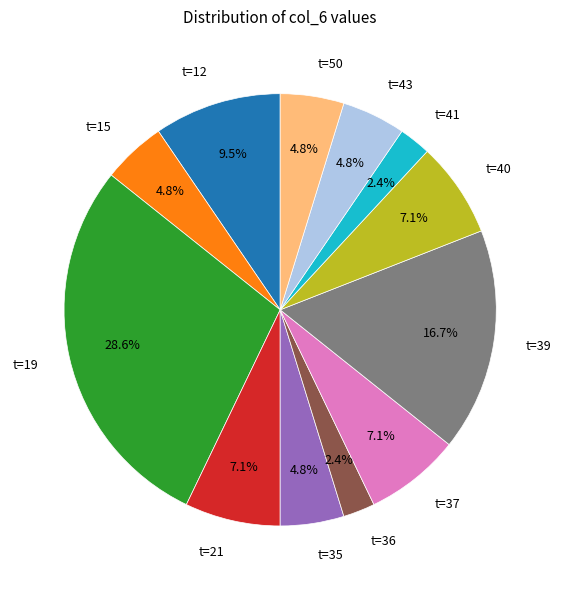

The t=36 slice represents 2% of the pie. True or false?

True